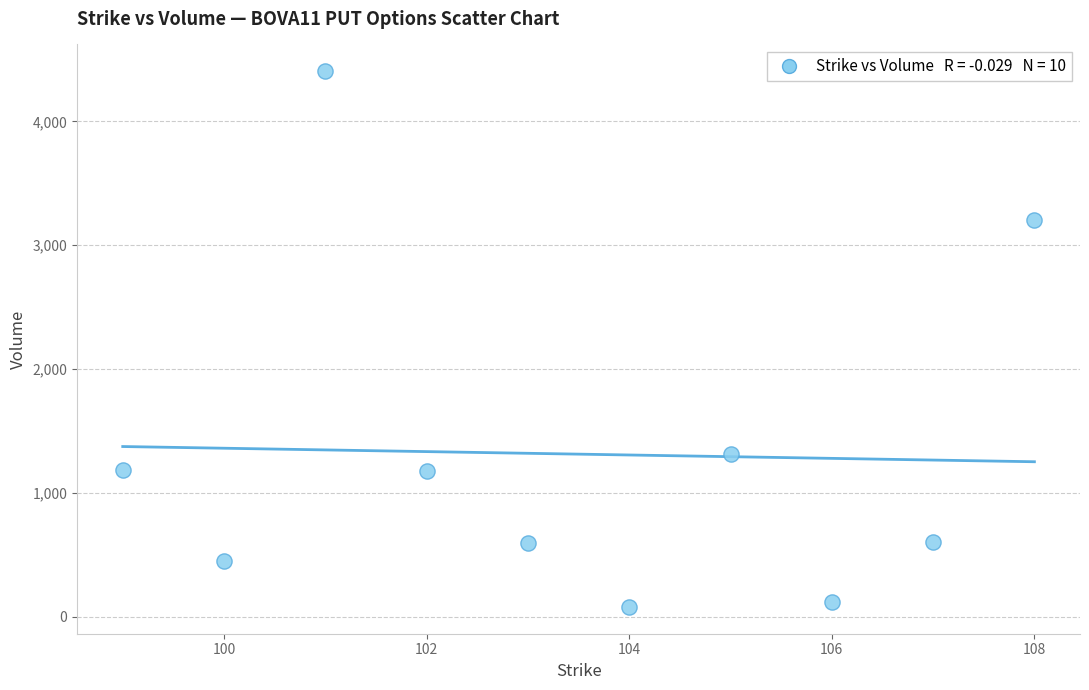

What is the average X value?

103.5